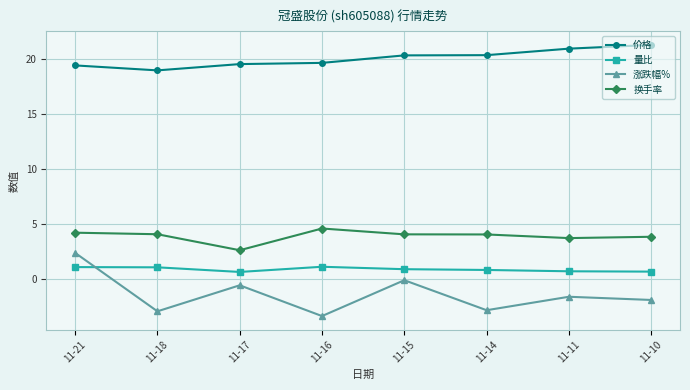

How many data points does each series have?

8